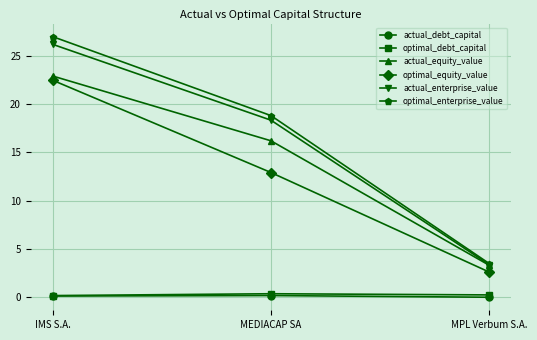

What is the difference between the maximum and minimum values in the optimal_equity_value series?

19.8